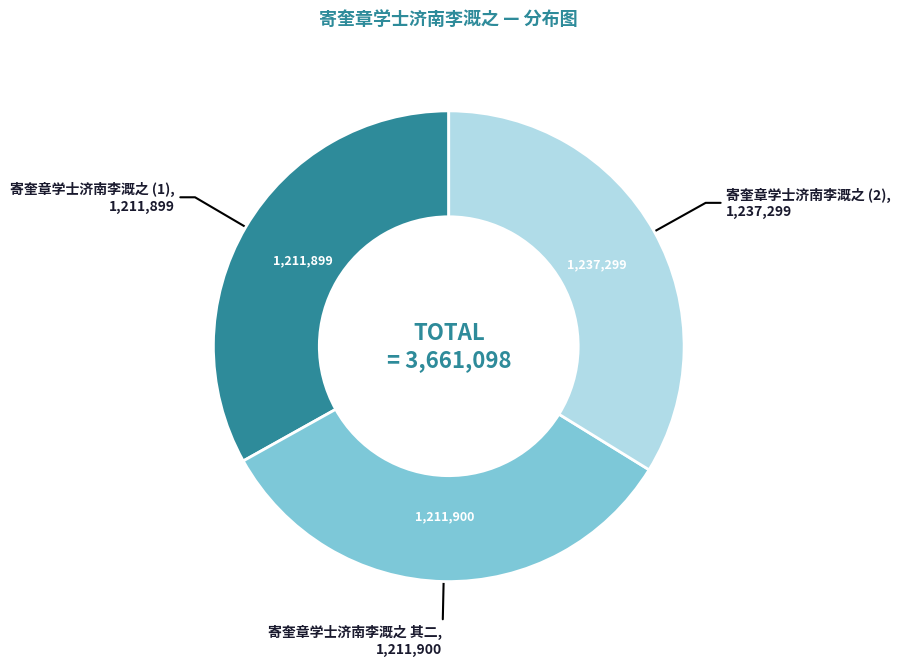

Is there a majority slice in this chart?

No